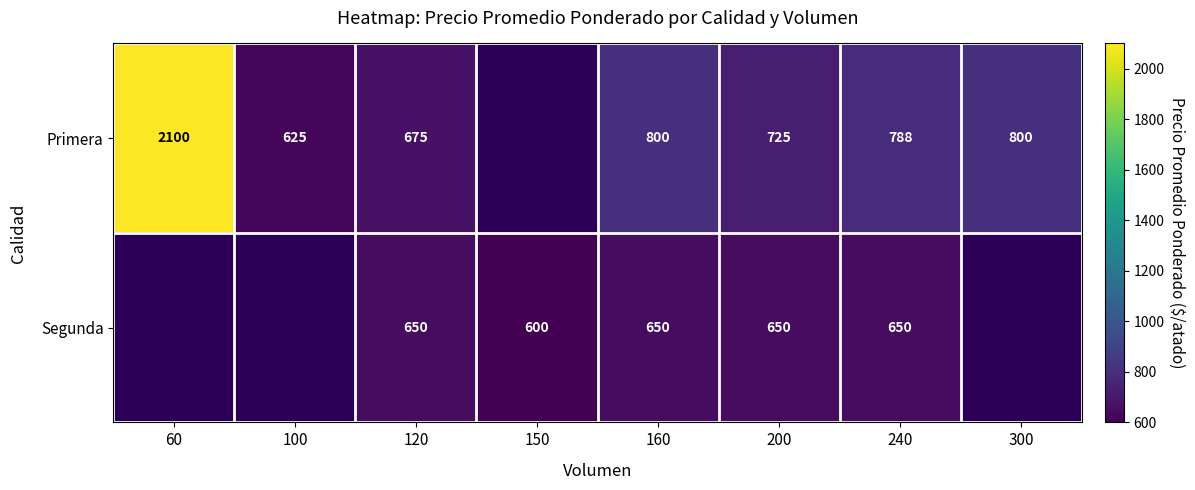

Is it true that Segunda equals 600 at 150?

True